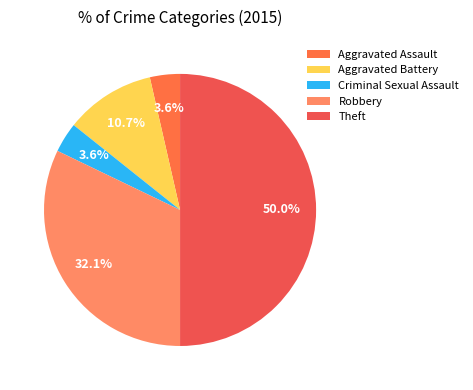

To the nearest percent, what is the combined percentage of Aggravated Battery and Theft?

61%